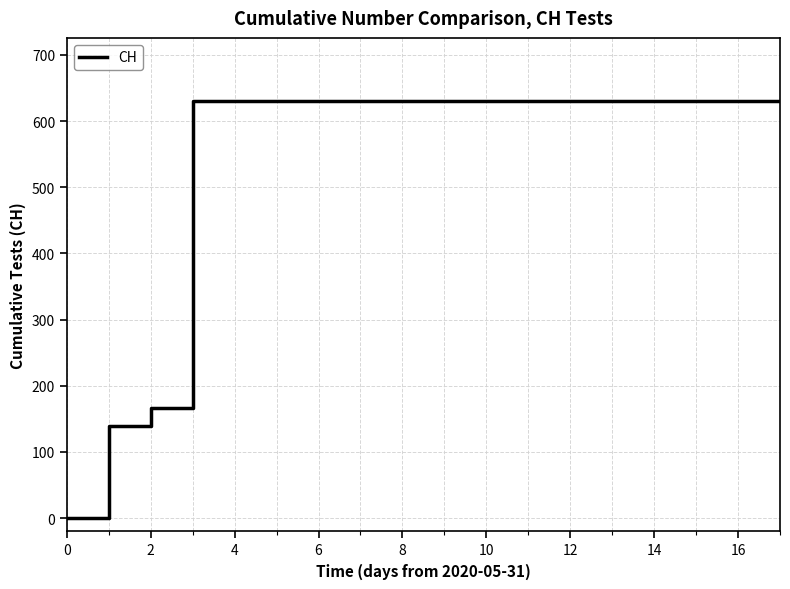

What is the greatest value displayed?

631